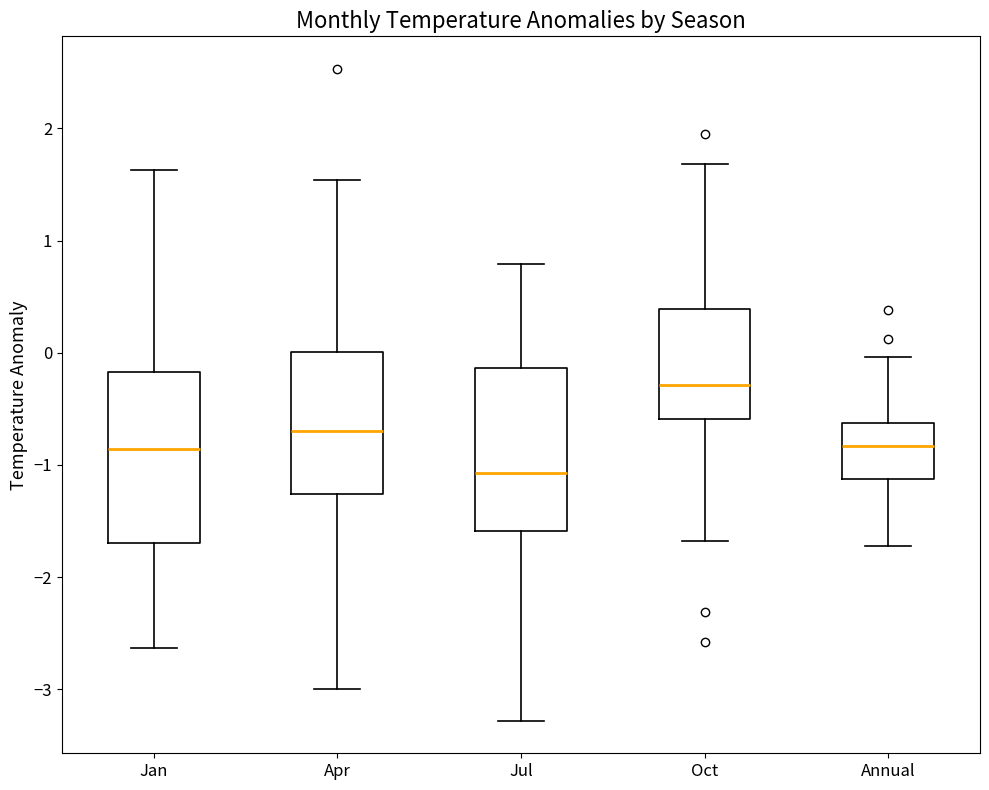

Where does the lower whisker of the box for Apr end on the y-axis? The values are not printed on the chart, so give them approximately, as read against the axis.

-3.0